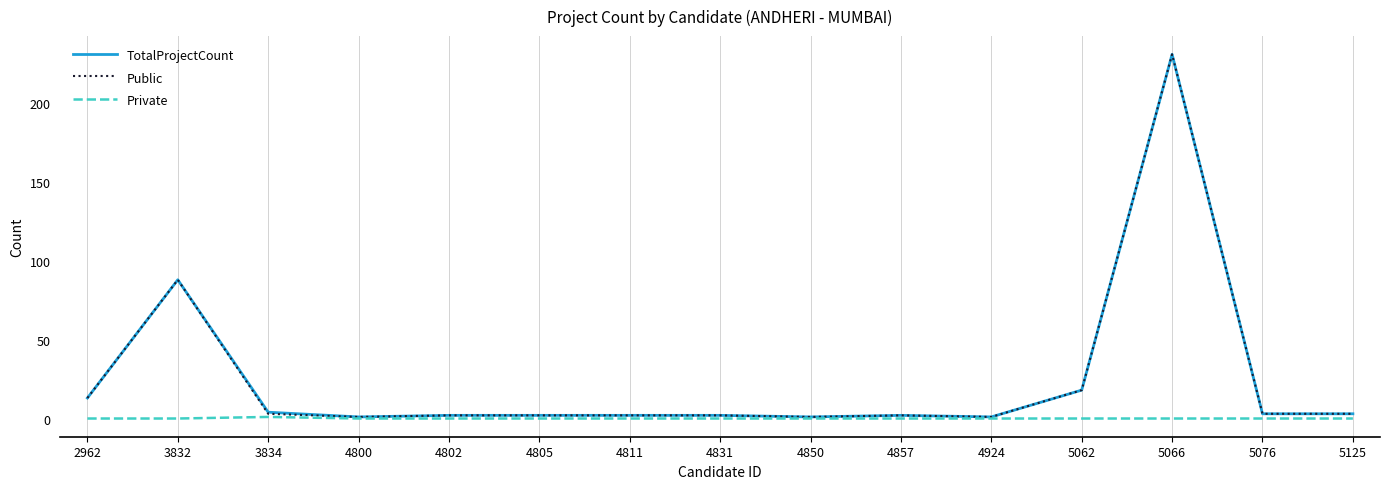

What is the maximum value for Public?

231